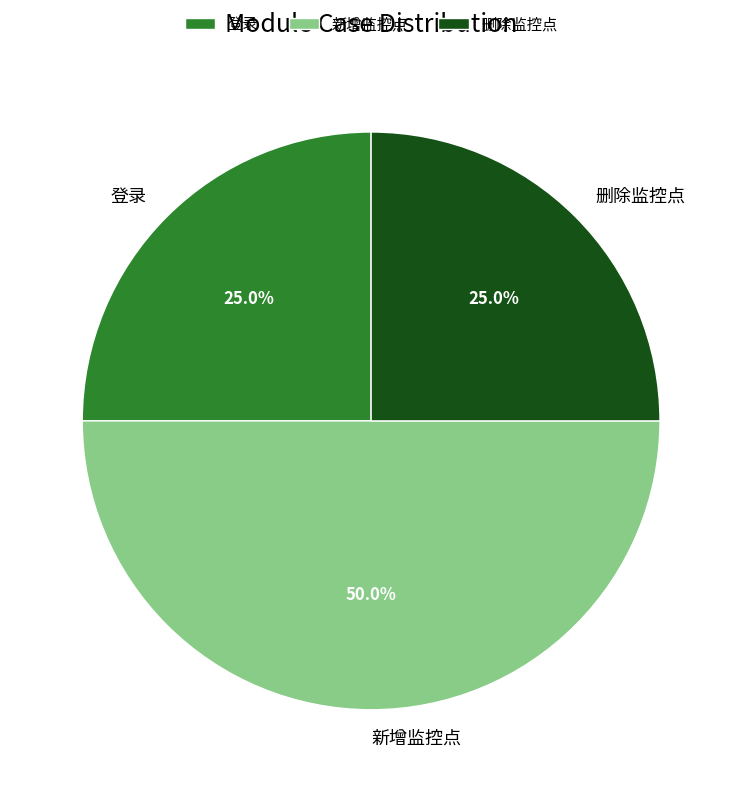

To the nearest percent, what is the difference between the 新增监控点 and 删除监控点 slice percentages?

25%